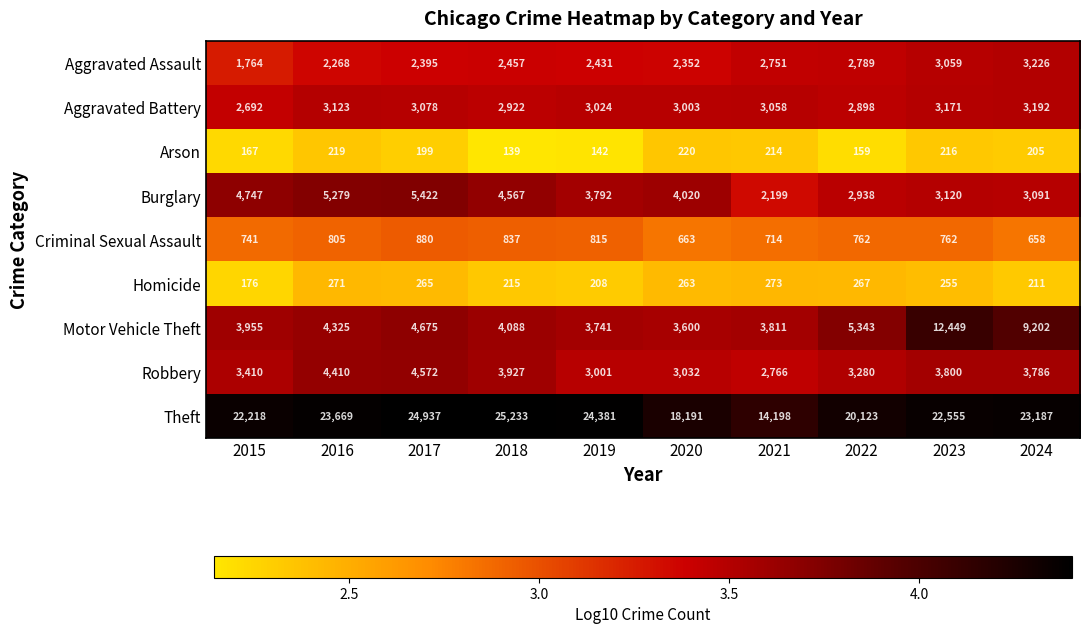

What is the difference between the Criminal Sexual Assault values at 2015 and 2022?

21